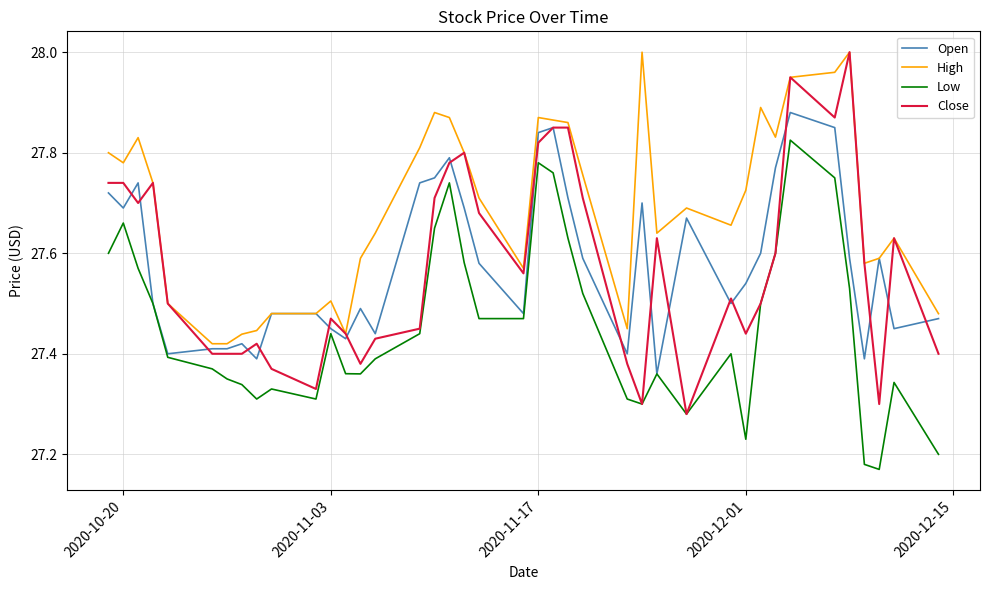

True or false: High and Low cross at least once.

False